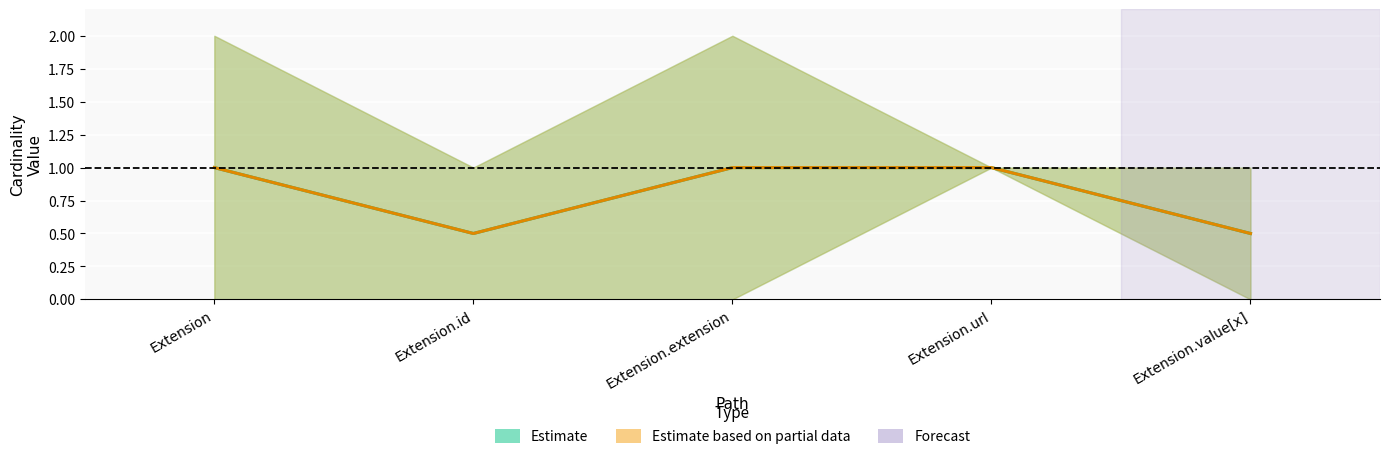

True or false: Mid (Base Min–Base Max) and Mid (Min–Max) cross at least once.

False